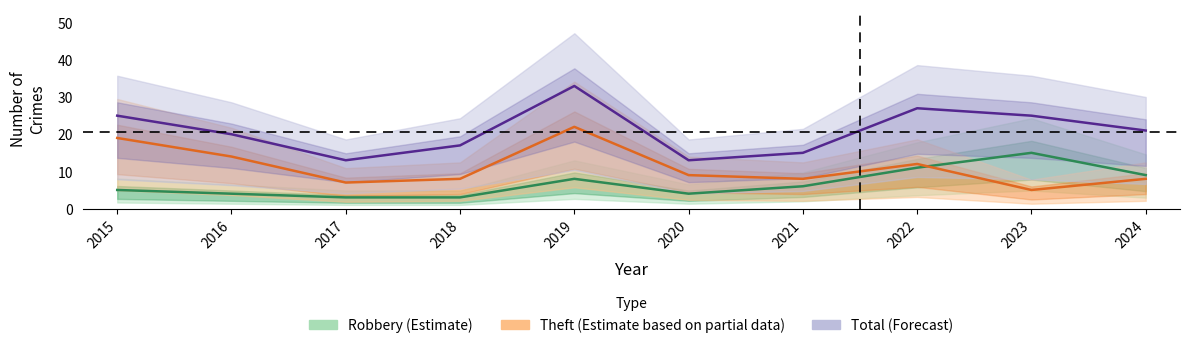

Is it true that Total equals 33 at 2019?

True